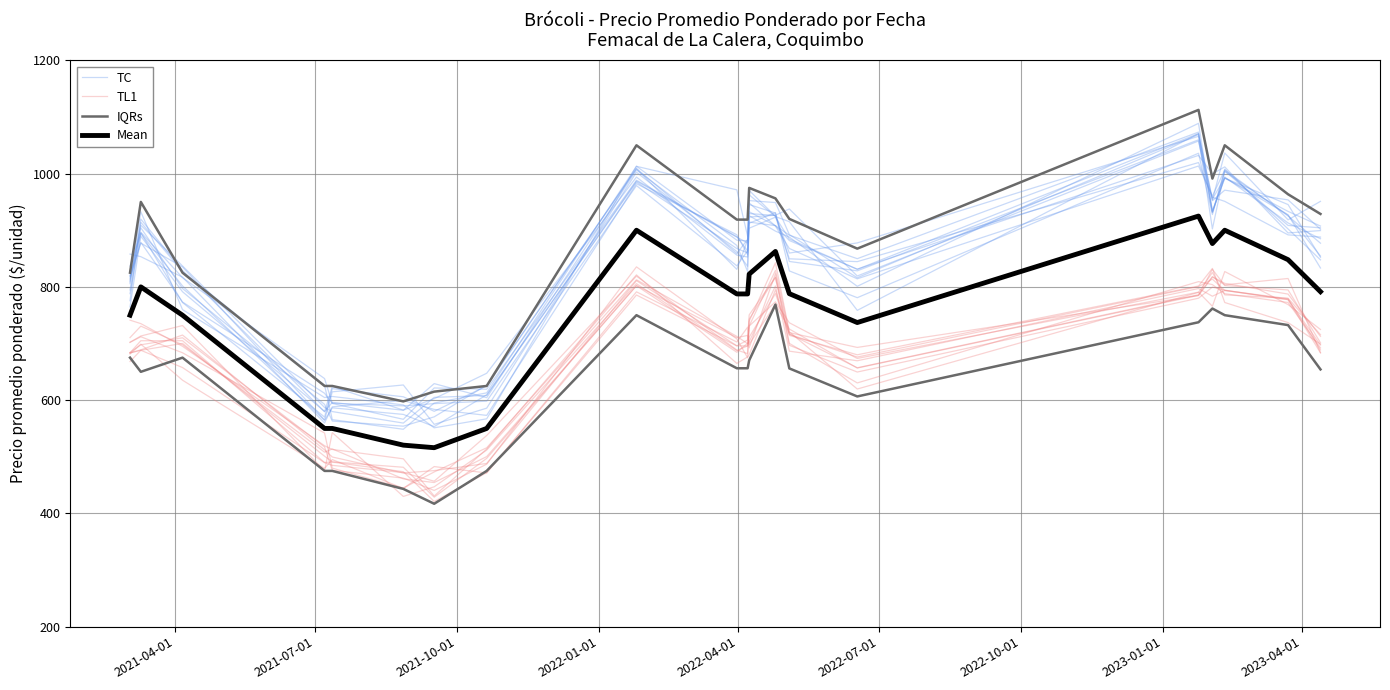

How many lines are shown in the chart?

4